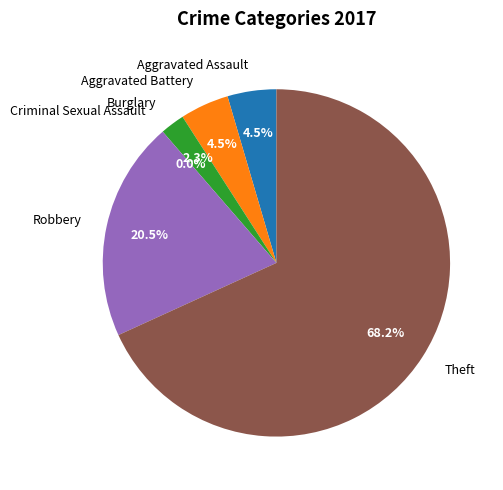

What percentage do Theft and Criminal Sexual Assault together represent?

68.2%